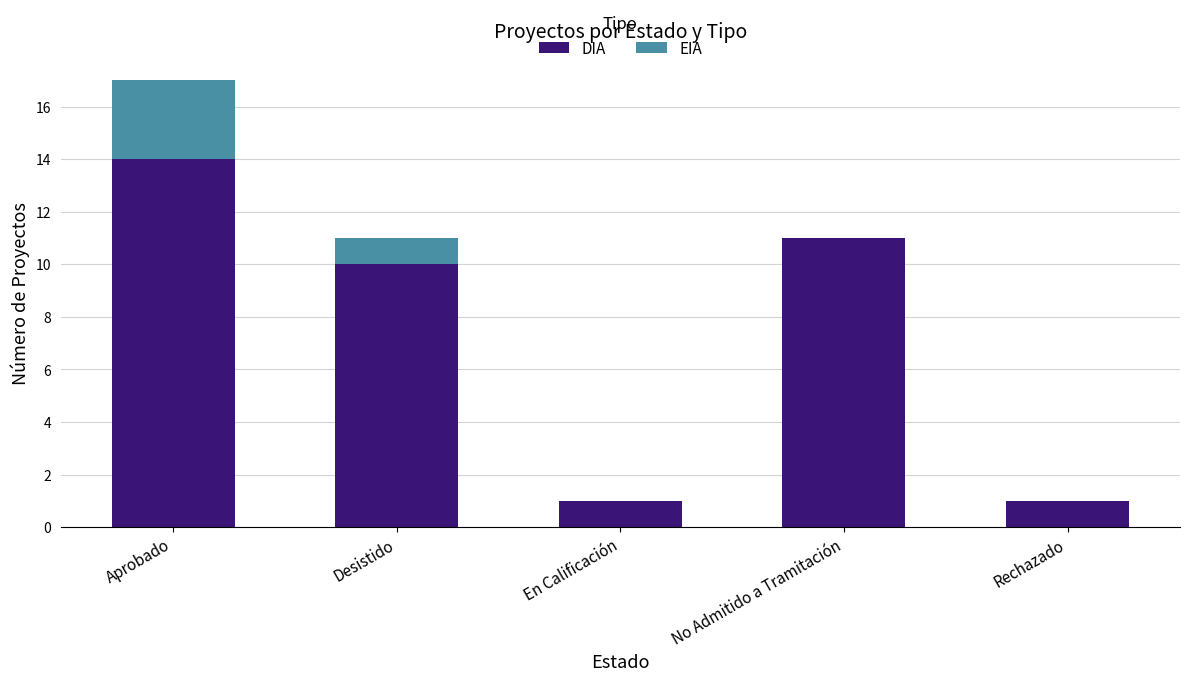

What is the sum of the DIA values at En Calificación and No Admitido a Tramitación?

12